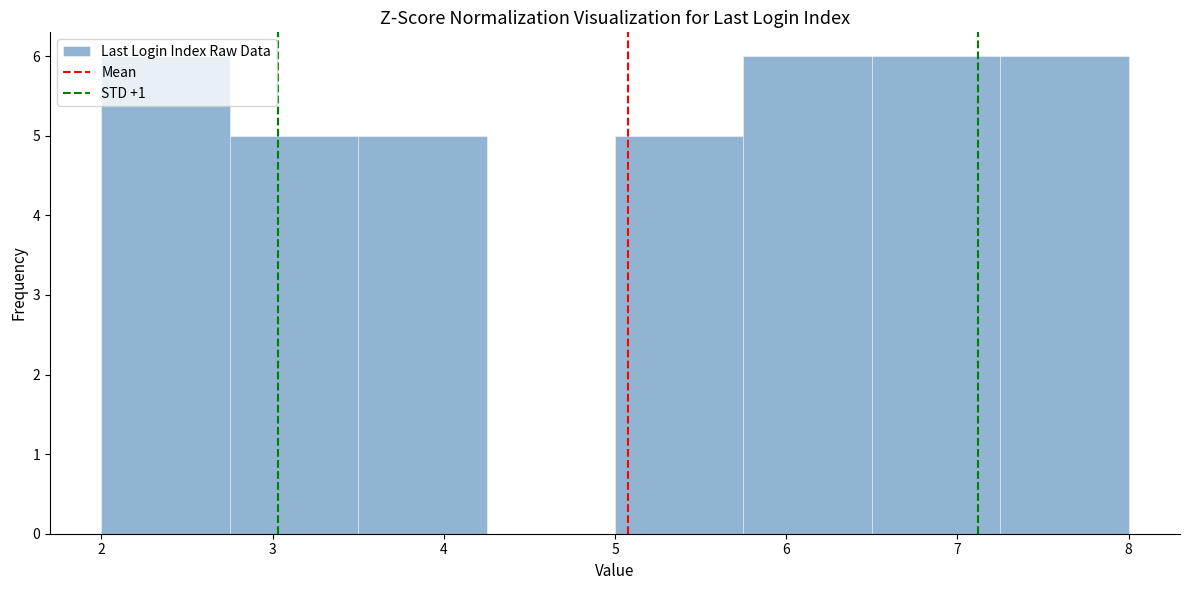

Reading left to right, transcribe this chart: for each bar, give the range it covers on the x-axis and its height. Neither the bar edges nor the heights are printed on the chart, so give them approximately, as read against the axes.

2.00 to 2.75: 6
2.75 to 3.50: 5
3.50 to 4.25: 5
4.25 to 5.00: 0
5.00 to 5.75: 5
5.75 to 6.50: 6
6.50 to 7.25: 6
7.25 to 8.00: 6